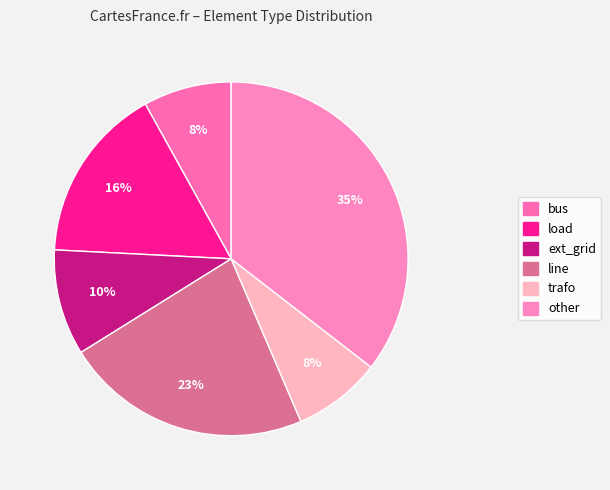

Rank the categories by value from highest to lowest.

other, line, load, ext_grid, bus, trafo